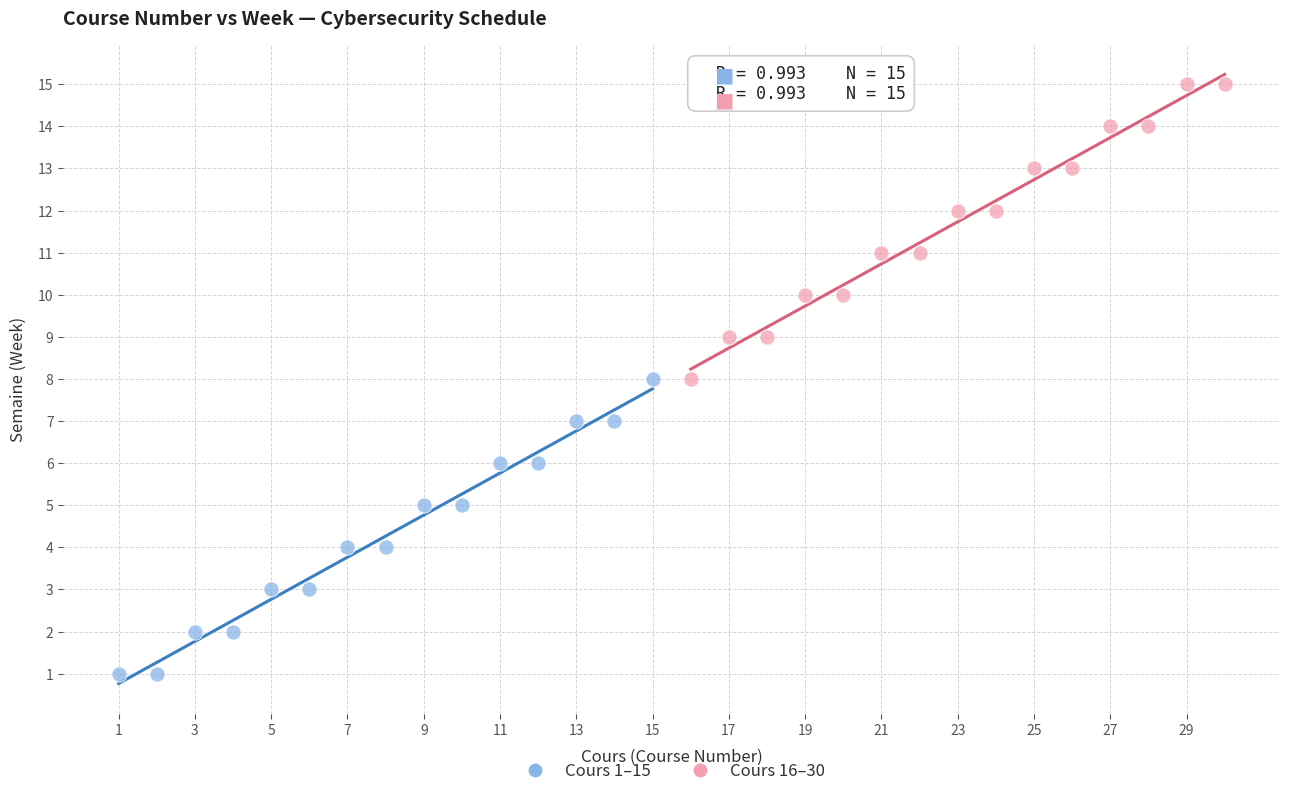

Which series reaches the maximum Y coordinate?

Cours 16–30